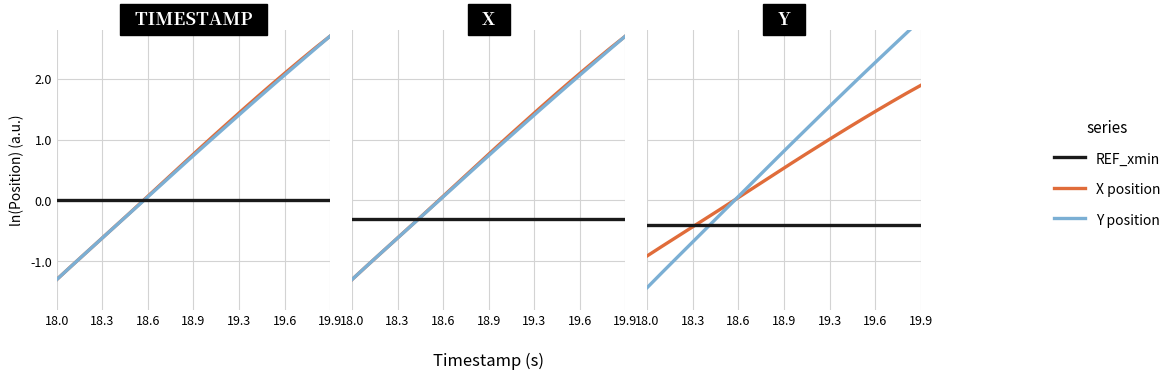

Rank the series by their average value, from lowest to highest.

REF_xmin, X position, Y position